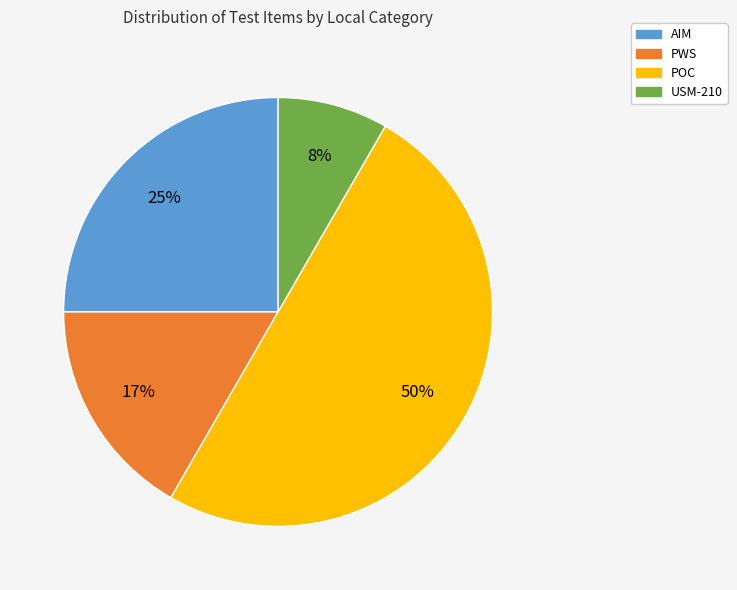

Which has a higher value, POC or USM-210?

POC